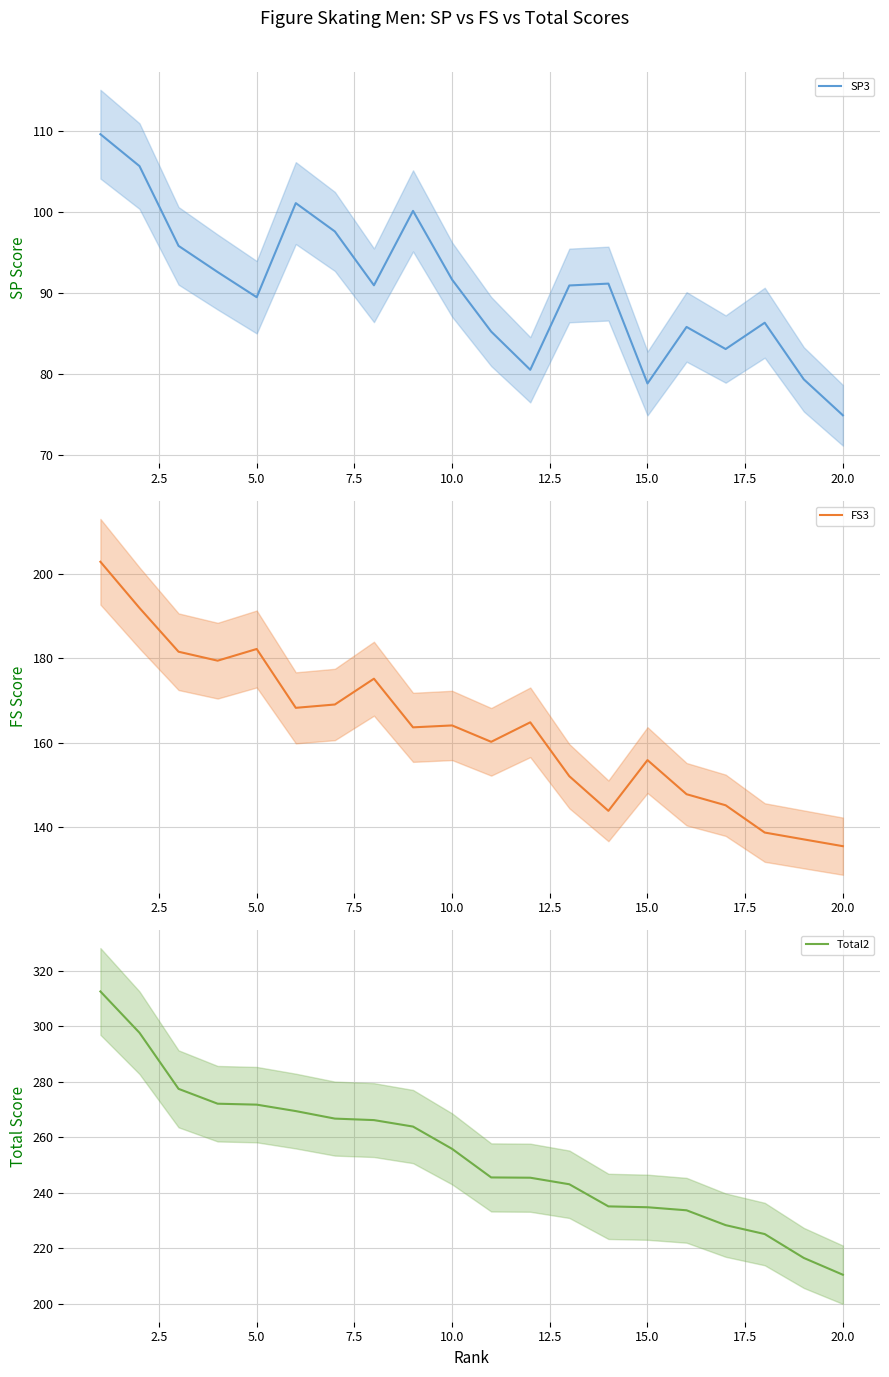

Does the chart display data point markers on the line(s)?

No